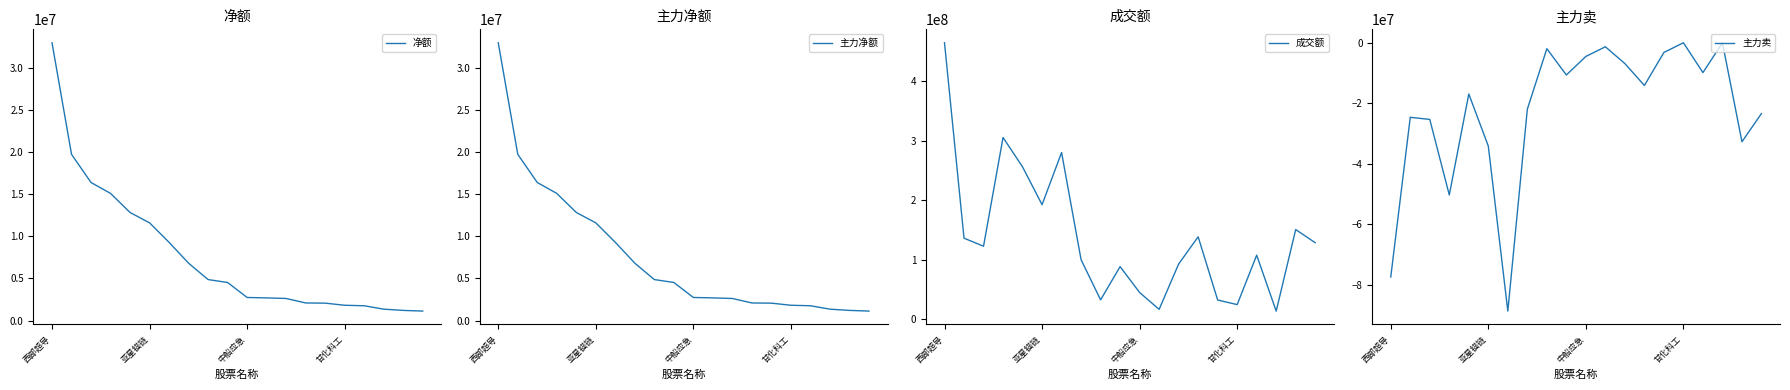

What is the value of the 成交额 point at the 19th from the left?

151091163